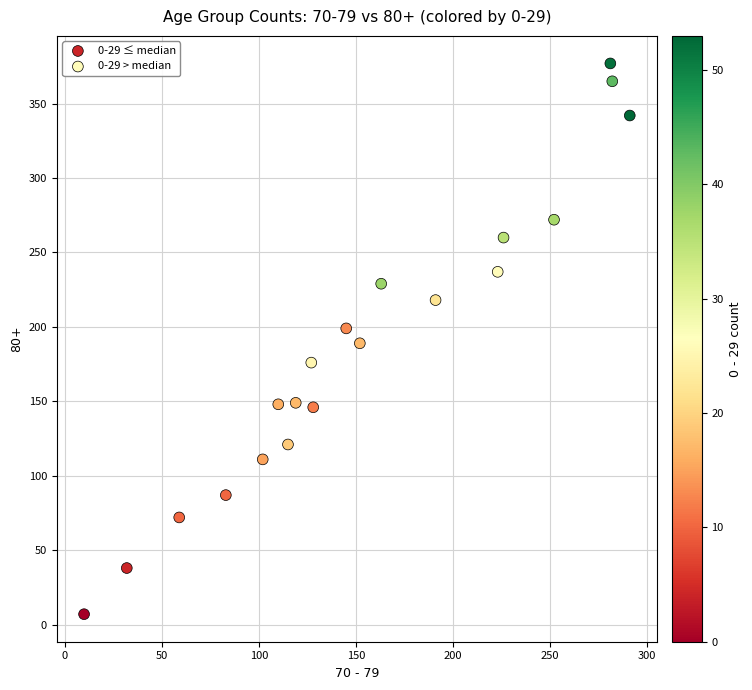

What are all the series names shown in the legend?

0-29 ≤ median, 0-29 > median